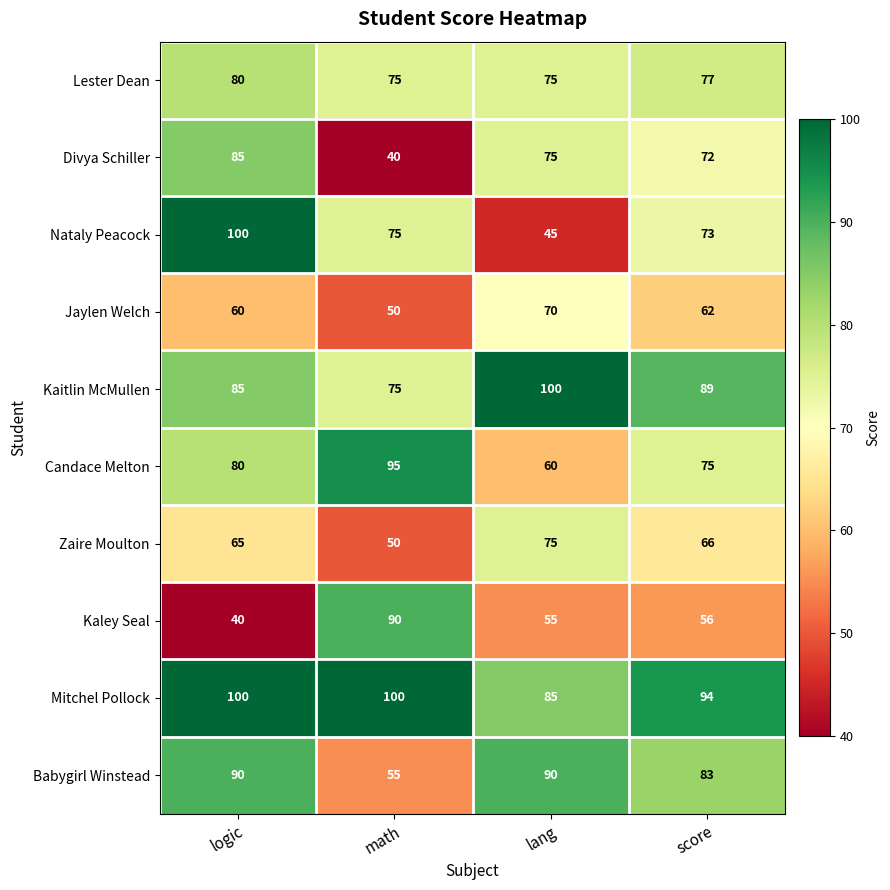

What is the difference between the second highest and second lowest values in the Kaitlin McMullen series?

4